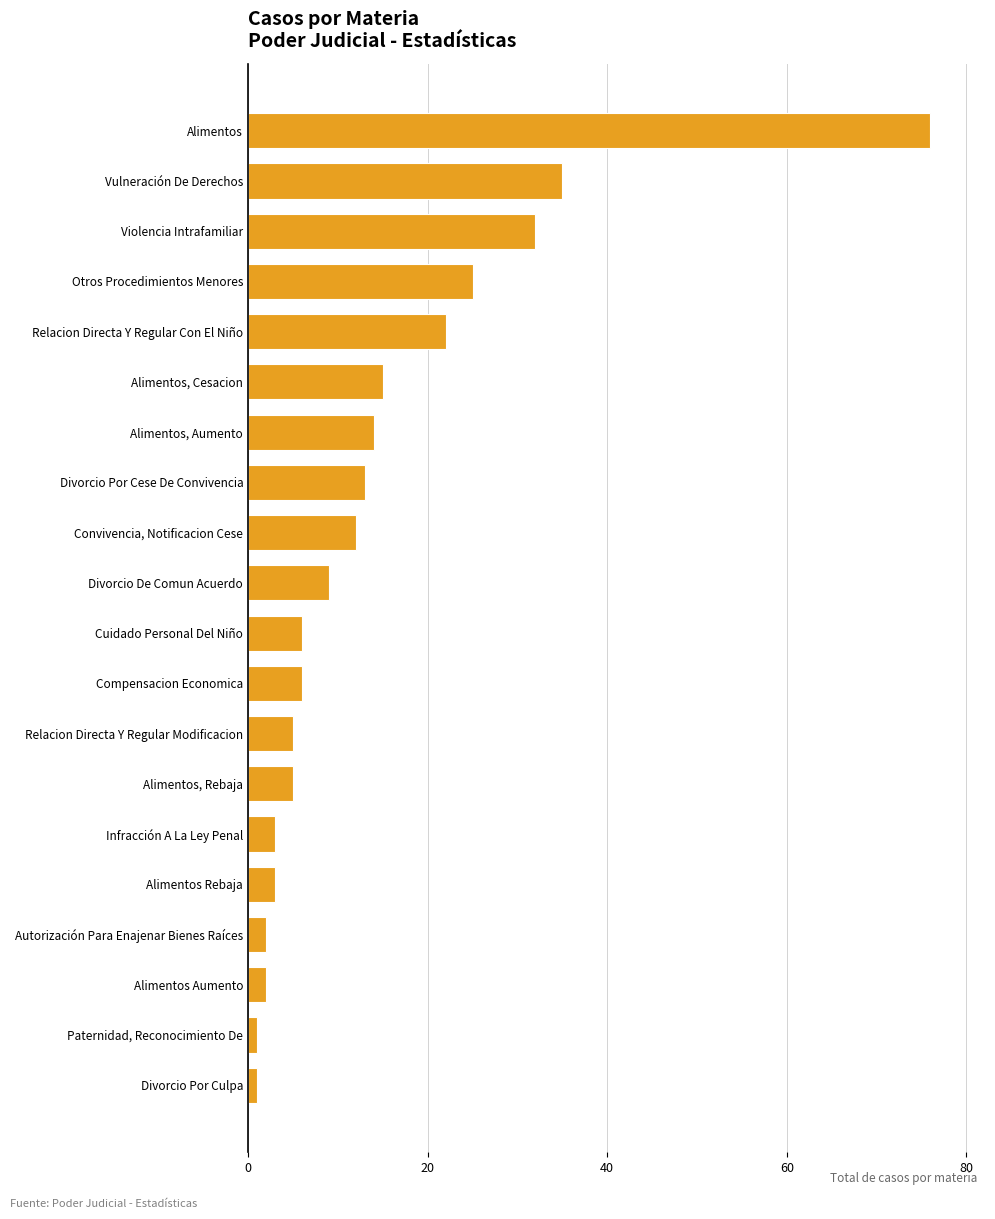

Reading top to bottom, what are all the values shown in this chart?

76	35	32	25	22	15	14	13	12	9	6	6	5	5	3	3	2	2	1	1